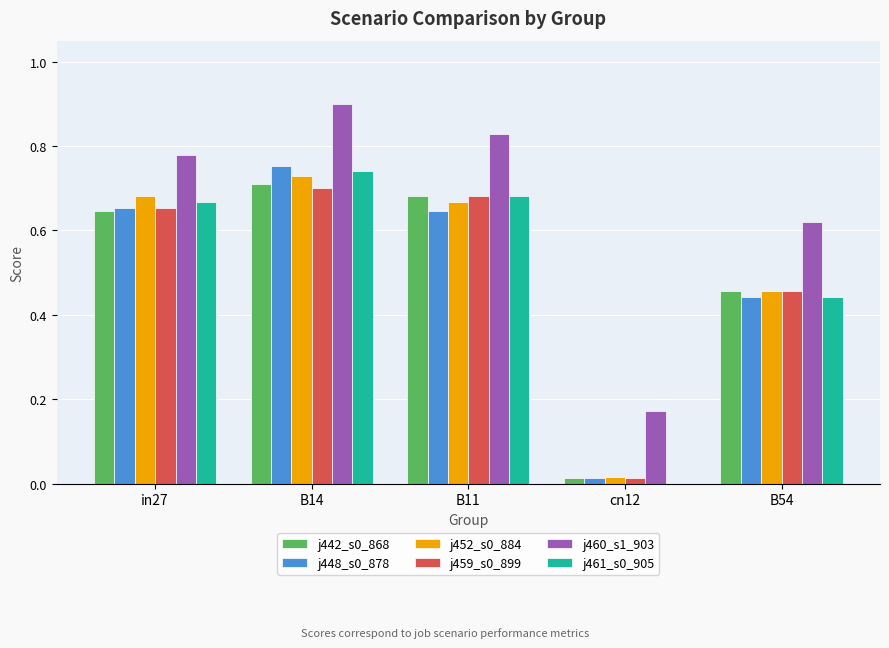

At which category is the sum across all series the highest?

B14